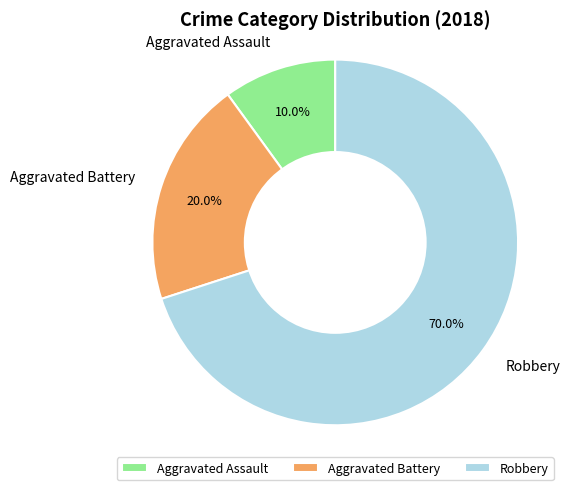

To the nearest percent, what is the average slice percentage?

33%